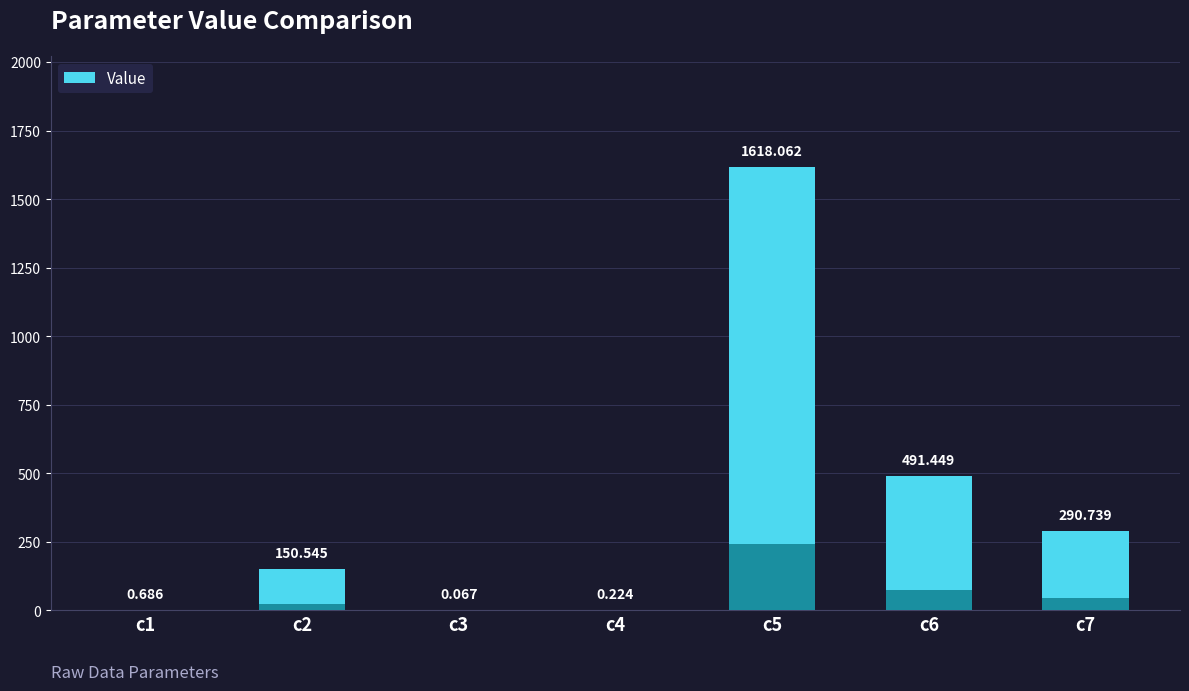

At which label is the value closest to 809?

c6